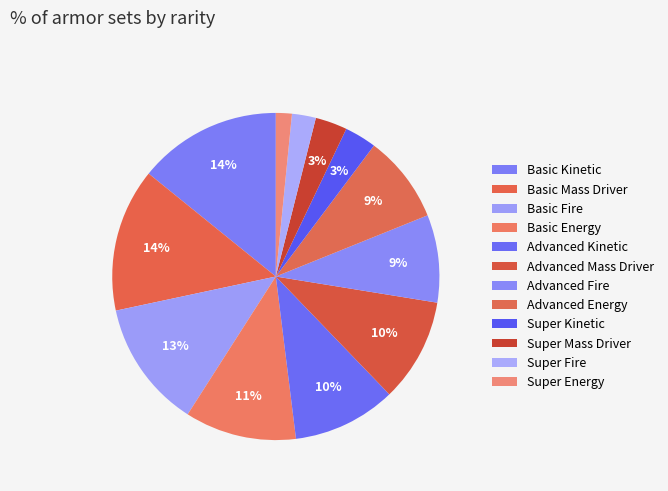

What is the change in value from Advanced Kinetic to Super Energy?

-0.6